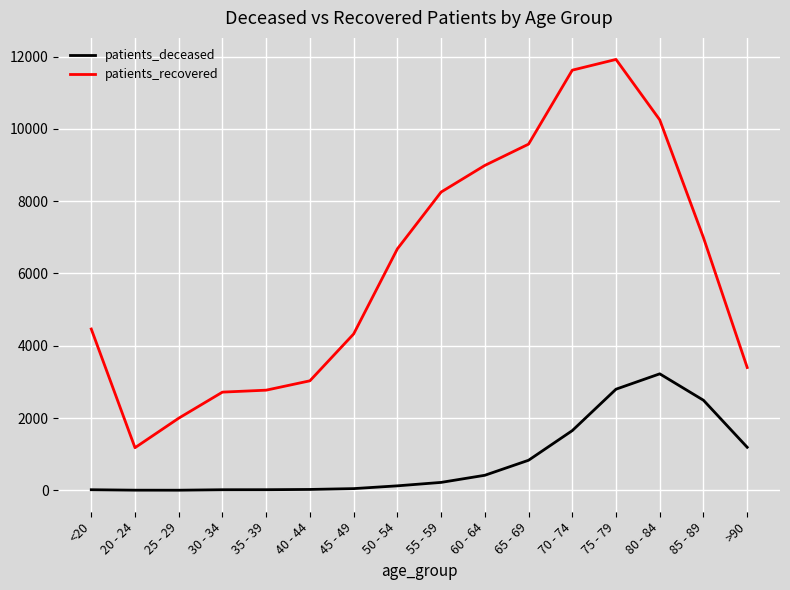

Is the value of patients_recovered at 65 - 69 greater than the value of patients_deceased at 70 - 74?

Yes